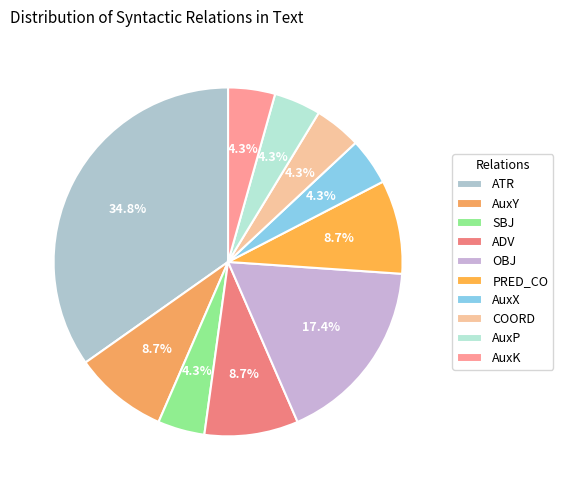

Does SBJ account for over 50% of the chart?

No